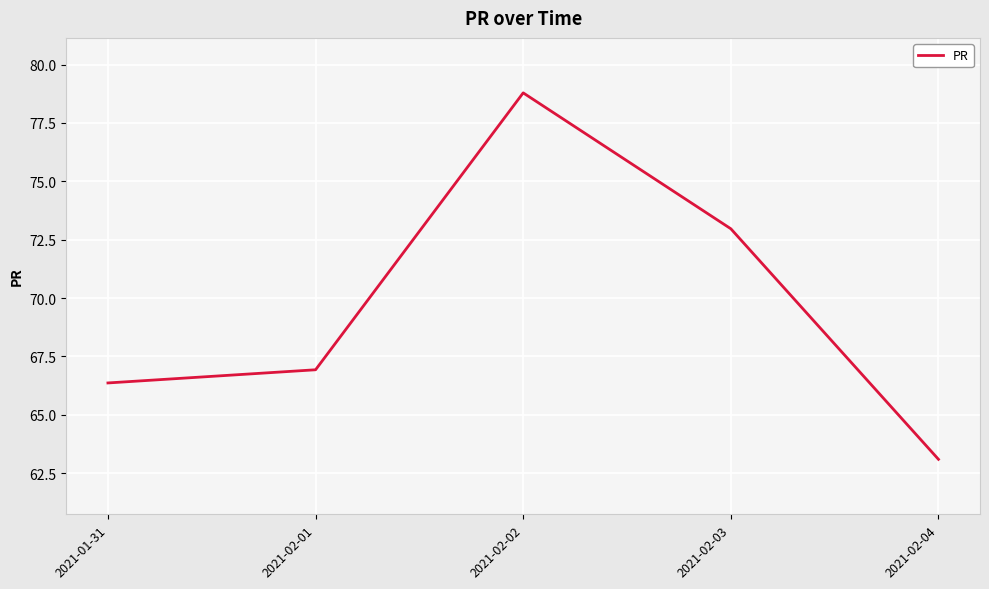

Count the number of values greater than 66.

4